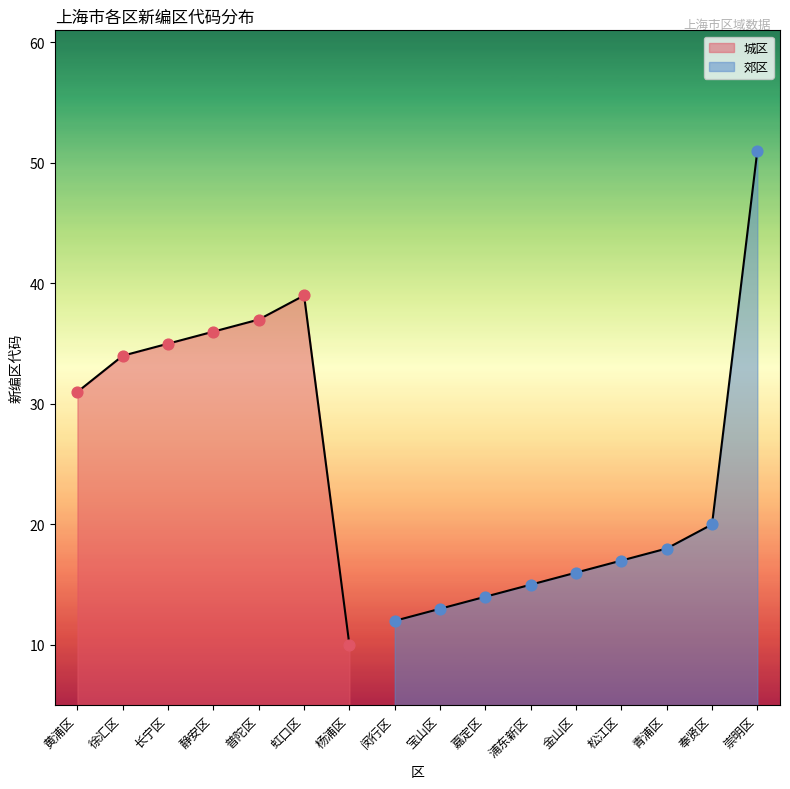

Between 金山区 and 闵行区, which is larger?

金山区